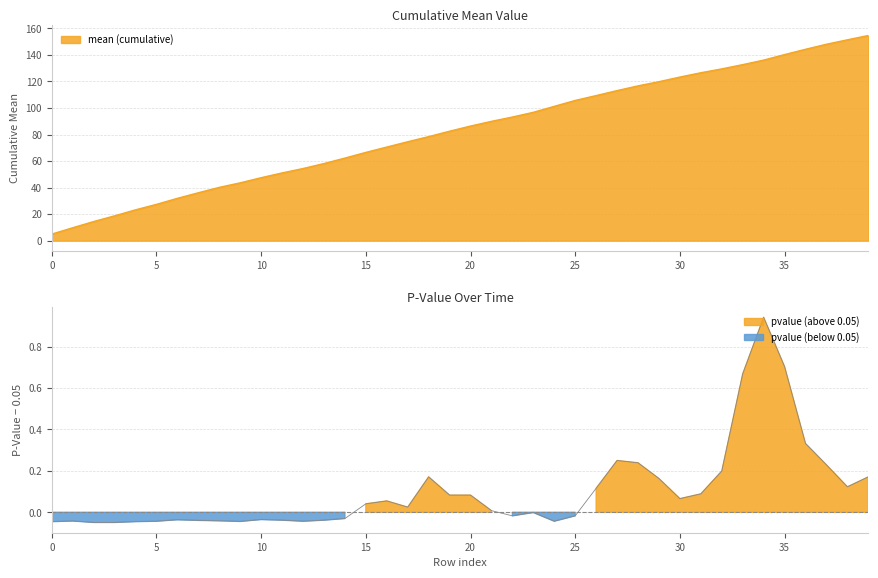

List the labels in order of value, largest first.

34, 35, 33, 36, 27, 28, 37, 32, 18, 39, 29, 38, 26, 31, 19, 20, 30, 16, 15, 17, 21, 23, 22, 25, 14, 10, 6, 11, 13, 7, 8, 1, 5, 12, 24, 9, 0, 4, 2, 3